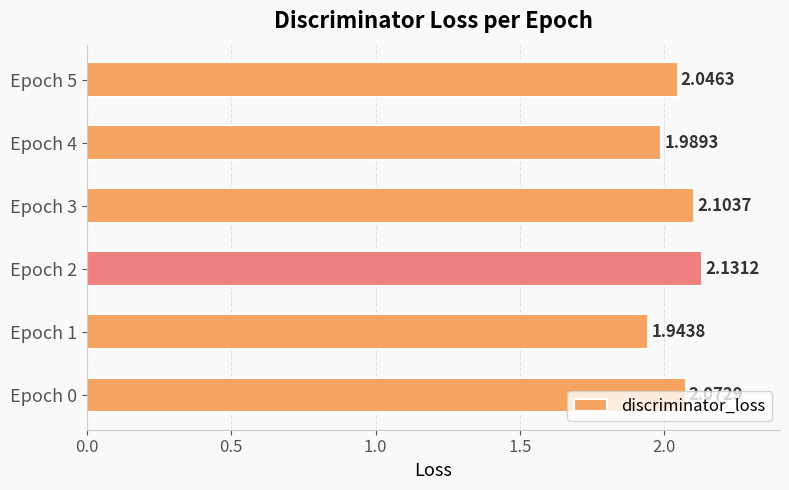

List the labels in order of value, smallest first.

Epoch 1, Epoch 4, Epoch 5, Epoch 0, Epoch 3, Epoch 2